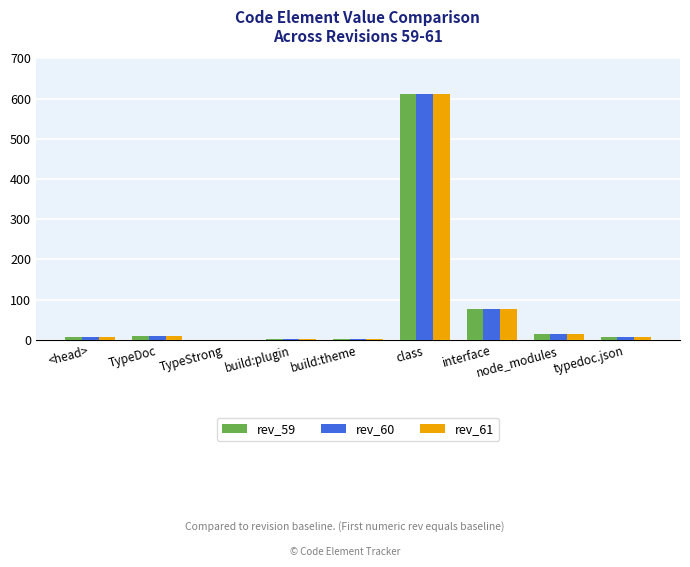

Is the value of rev_60 at class greater than the value of rev_59 at node_modules?

Yes